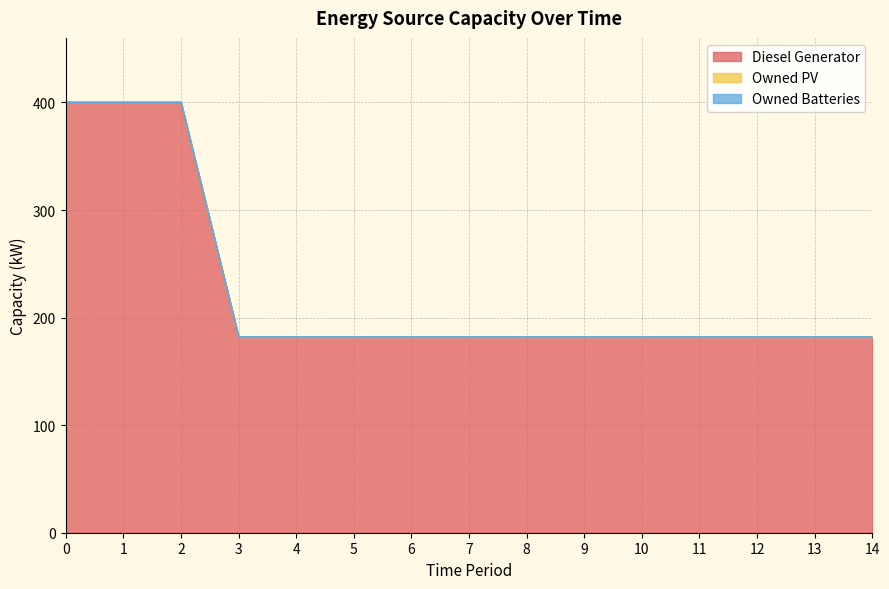

What is the total value across all series at 9?

182